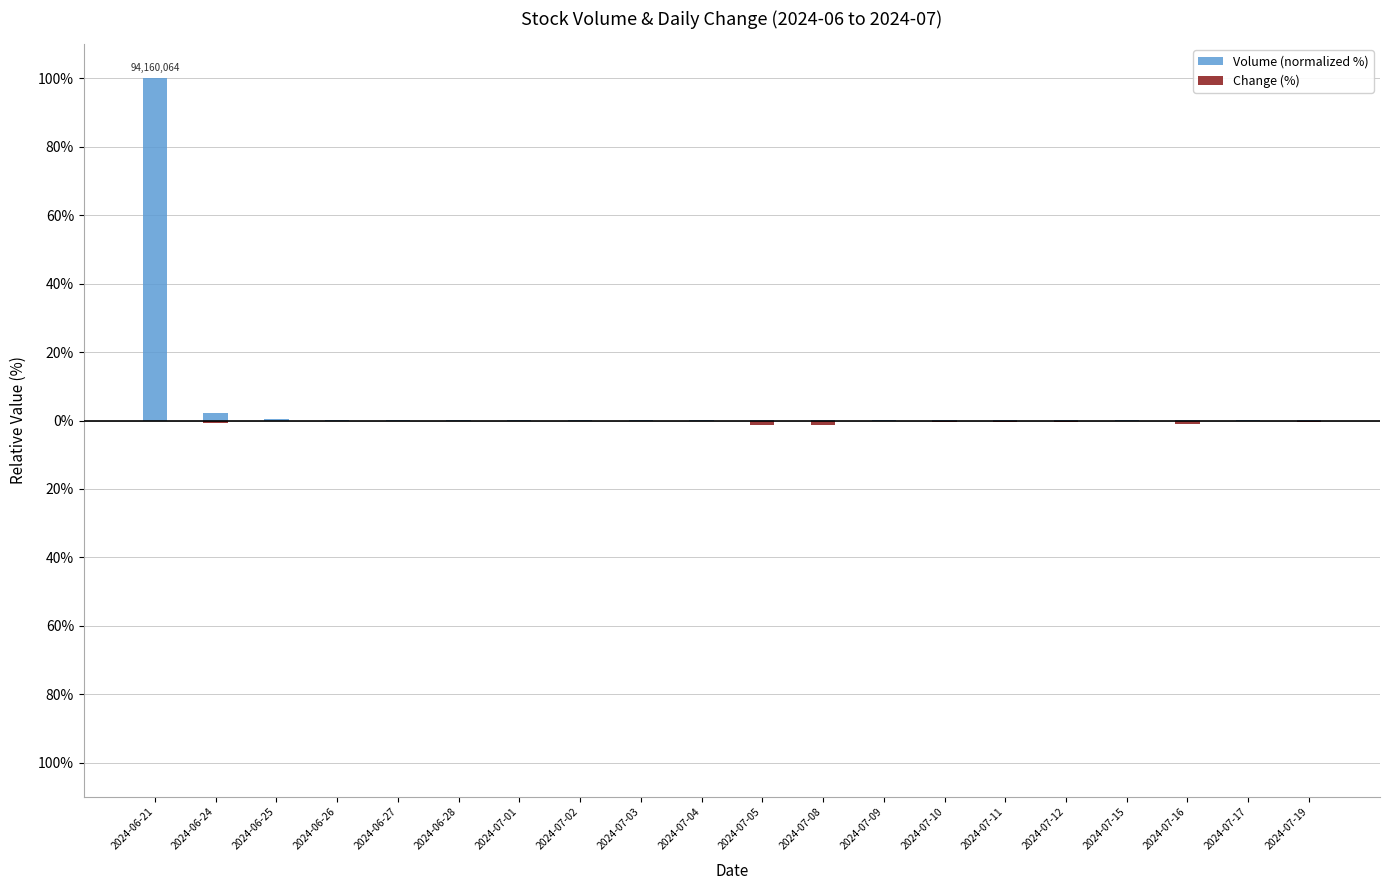

At 2024-07-08, list the series in order from largest to smallest.

Volume (normalized %), Change (%)